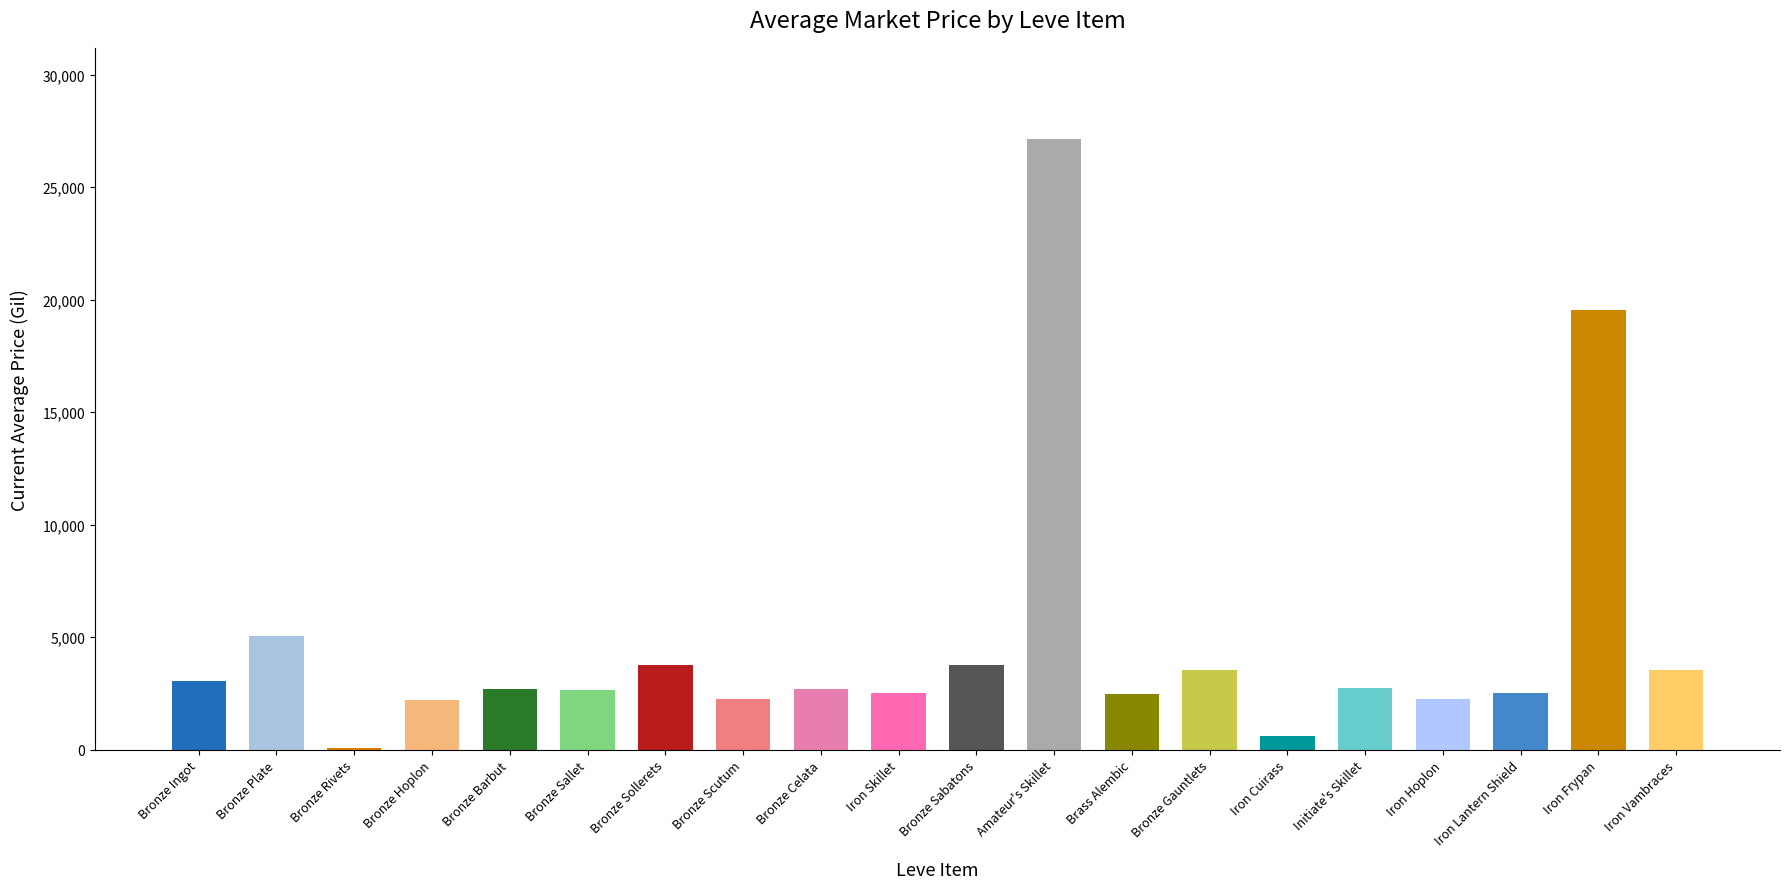

At which label is the value closest to 13588?

Iron Frypan